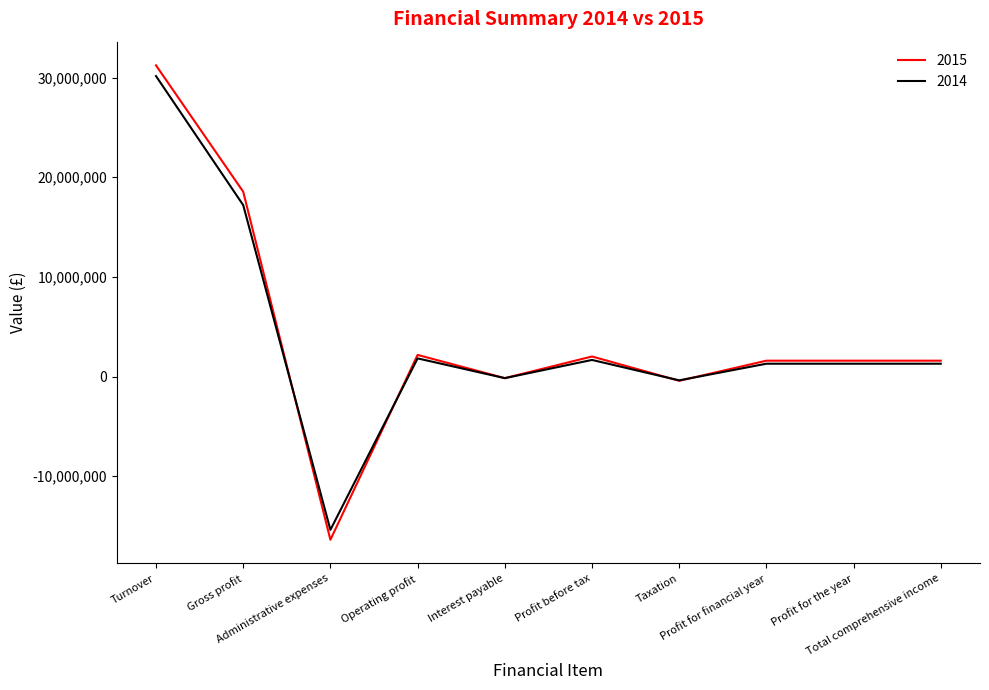

What is the smallest value displayed?

-16371720